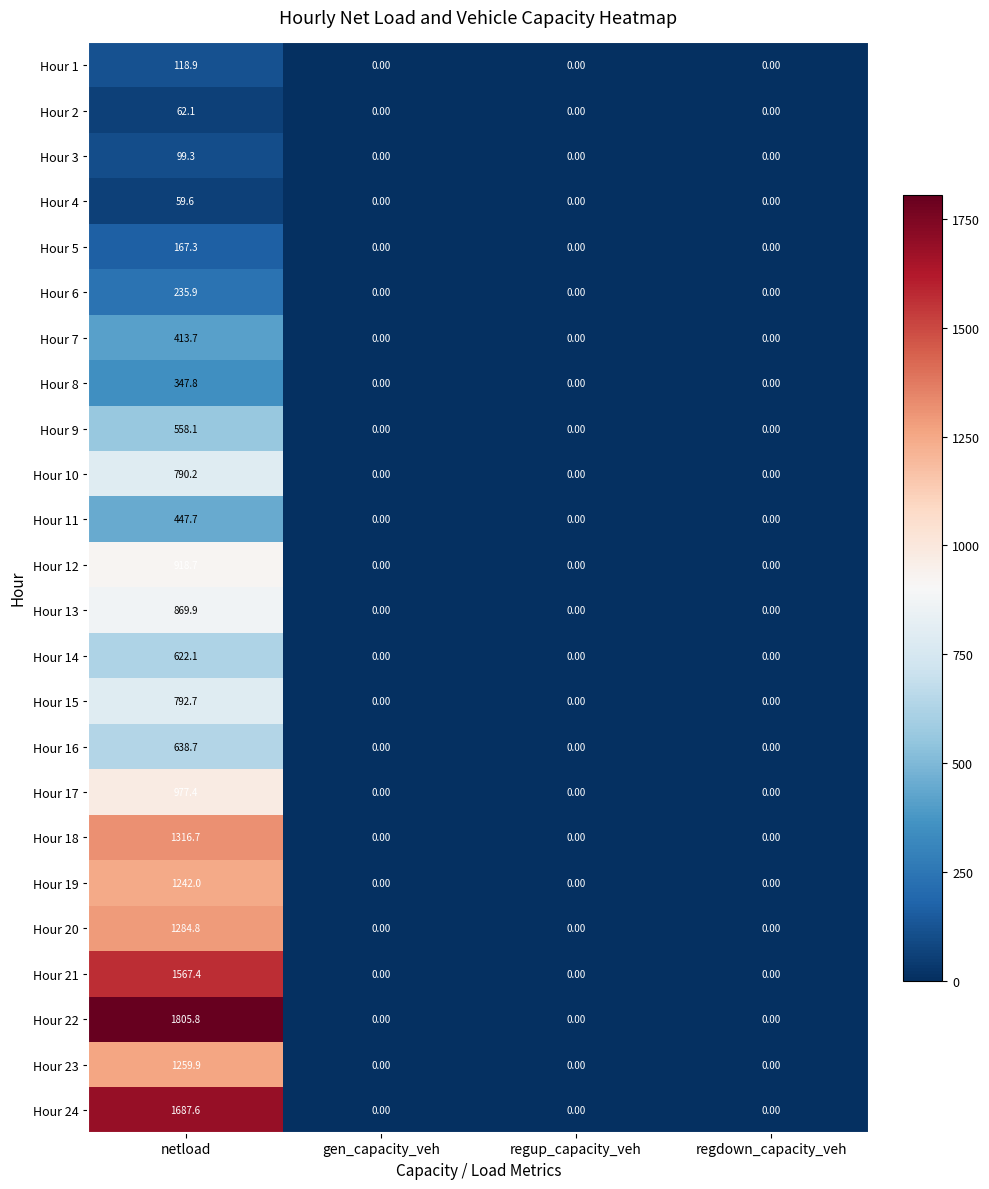

At how many categories does at least one series exceed 1572?

1